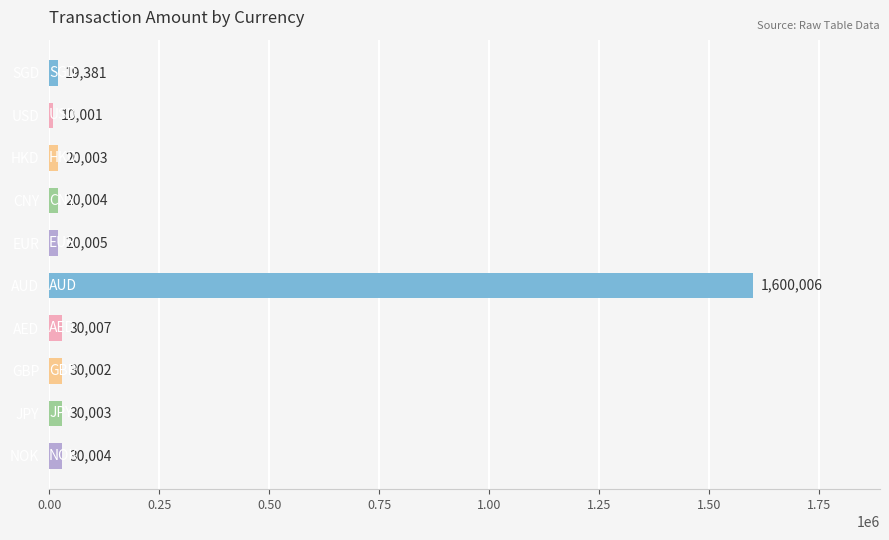

What is the difference between the second highest and second lowest values?

10626.2